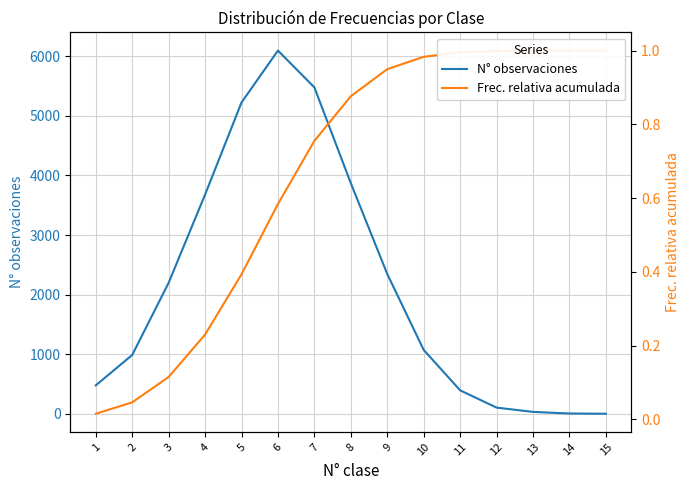

True or false: Frec. relativa acumulada has a value of 1.0 at 12.

True